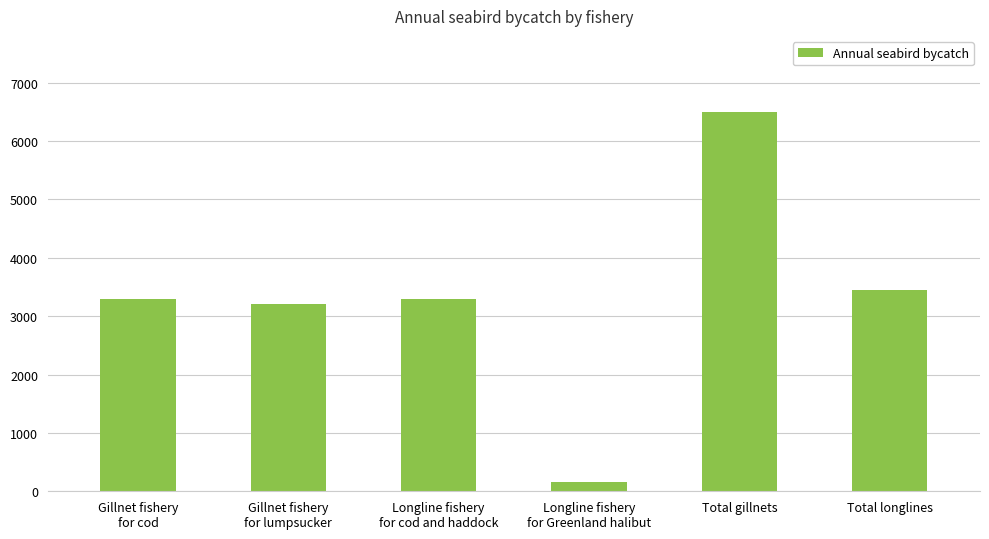

Reading left to right, extract all data points from this chart.

3300	3200	3300	153	6500	3453